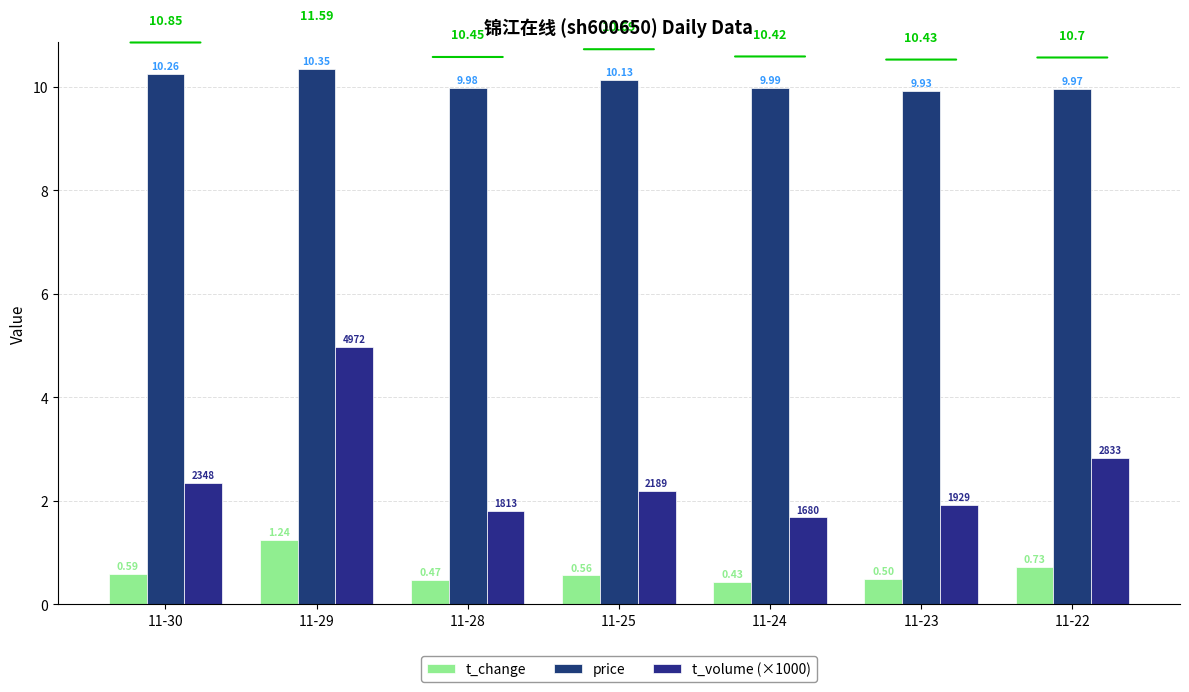

What is the average value of the t_volume (×1000) series?

2.5